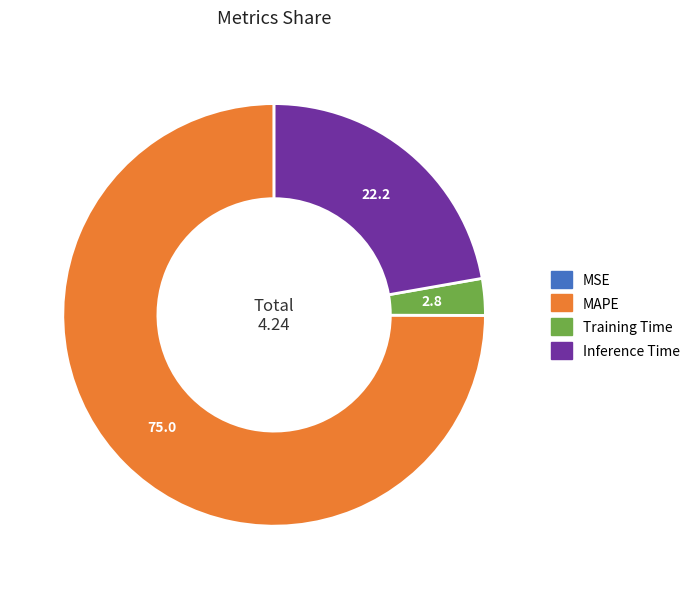

Is MAPE the majority of the pie?

Yes